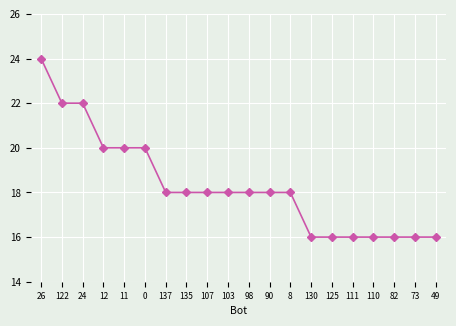

How many values are between 16 and 20?

17